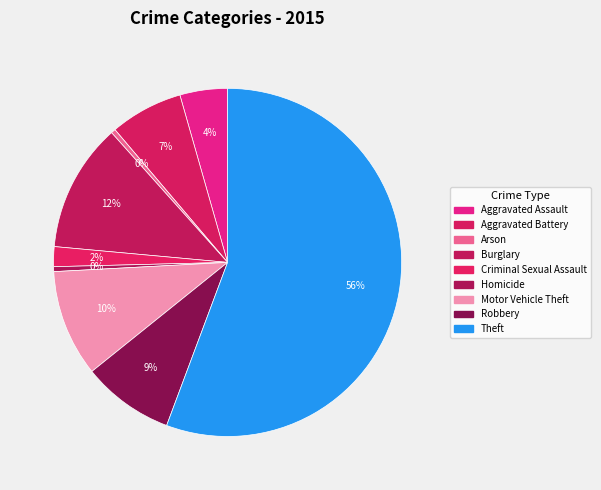

Count the number of slices in the pie.

9